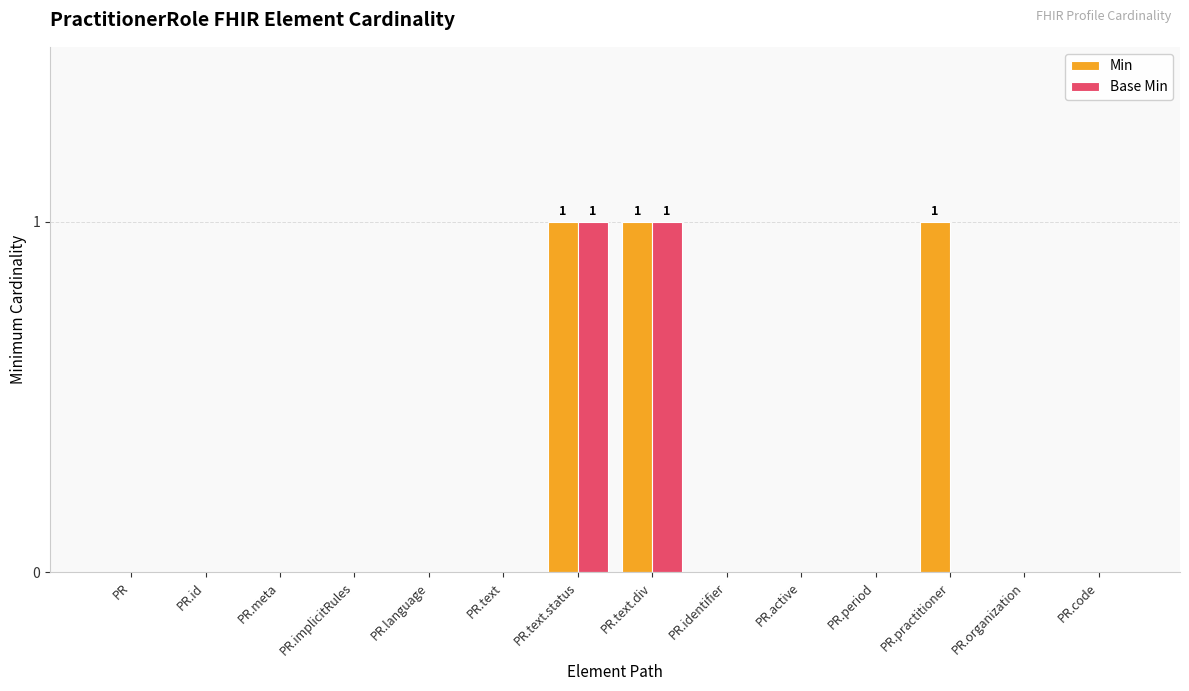

The value of Min at PR.language is 0. True or false?

True